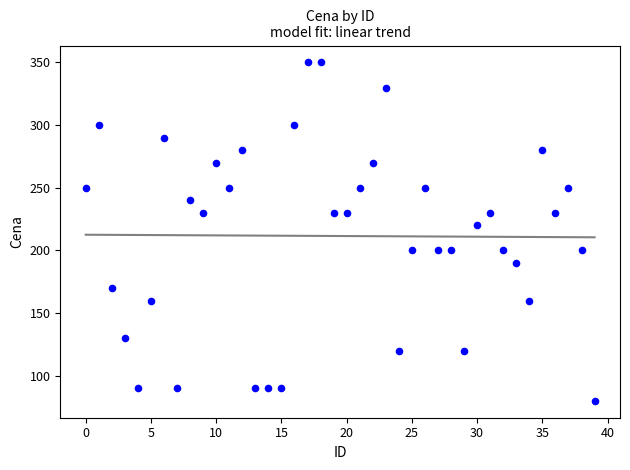

What is the range of Y values (max minus min)?

270.0